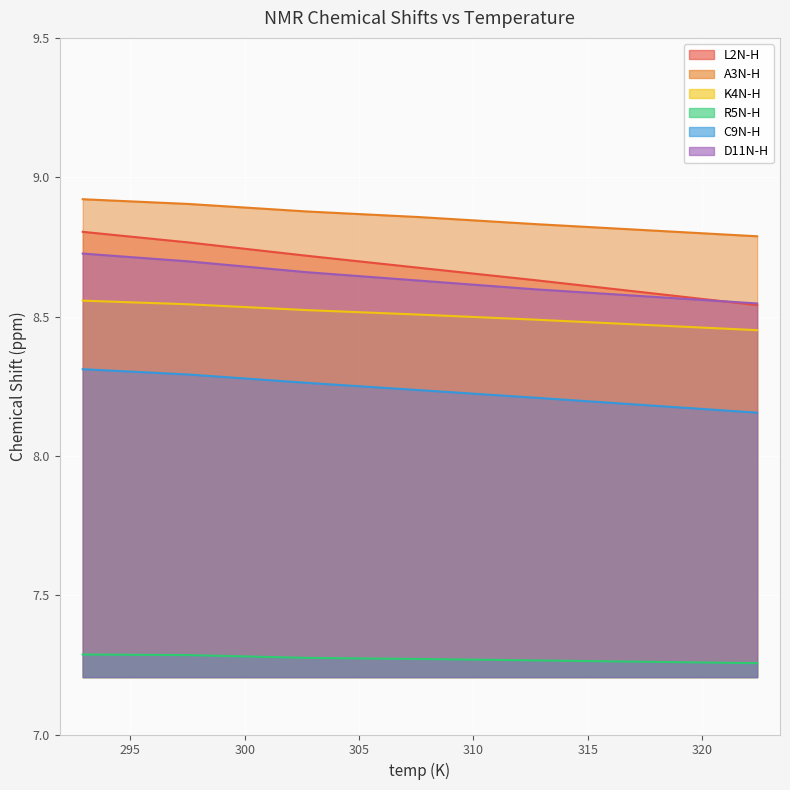

Does the chart display data point markers on the line(s)?

No